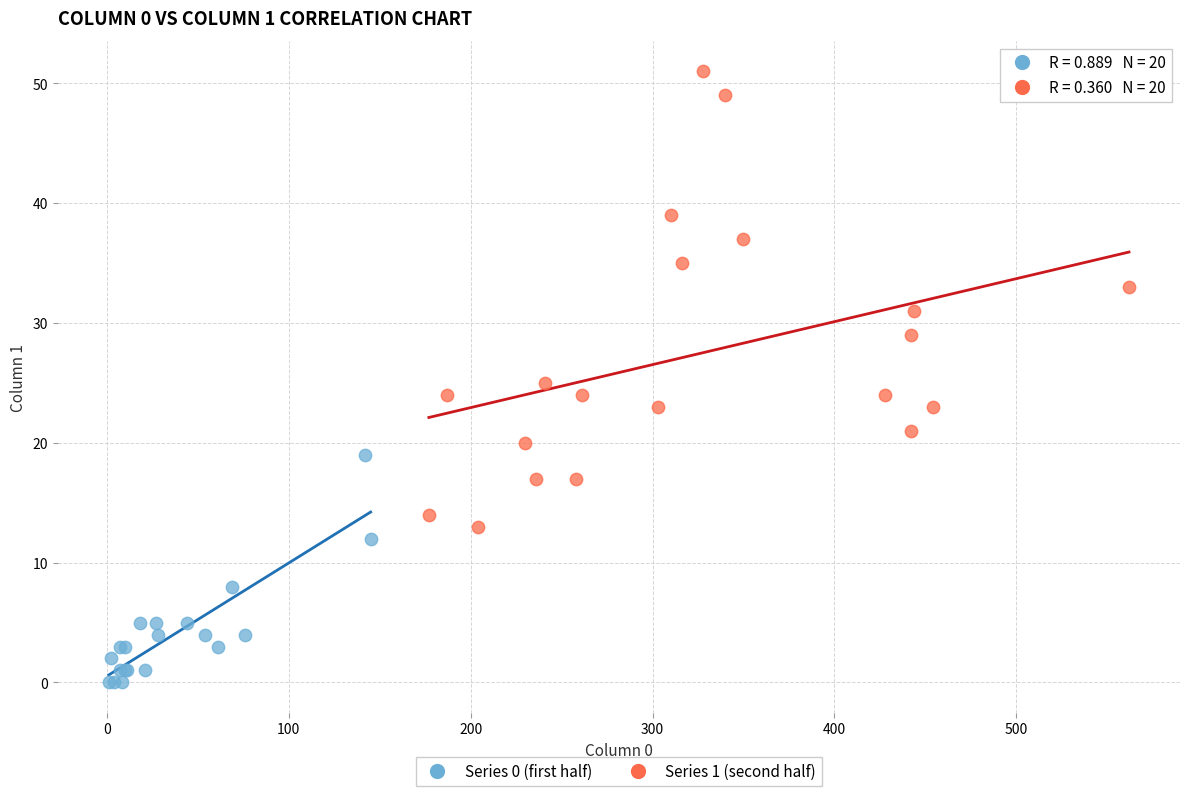

Which series reaches the maximum Y coordinate?

Series 1 (second half)